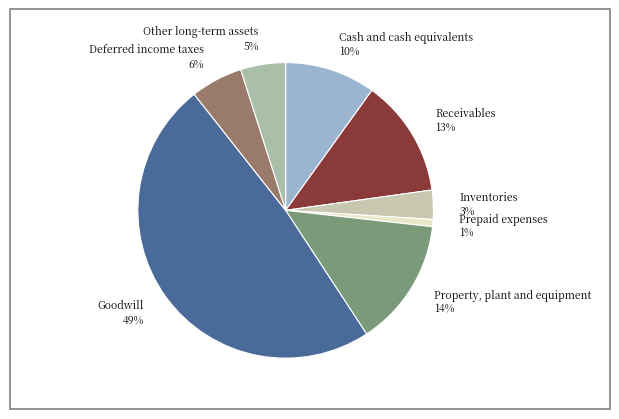

Do Property, plant and equipment 14% and Deferred income taxes 6% together represent more than half of the pie?

No